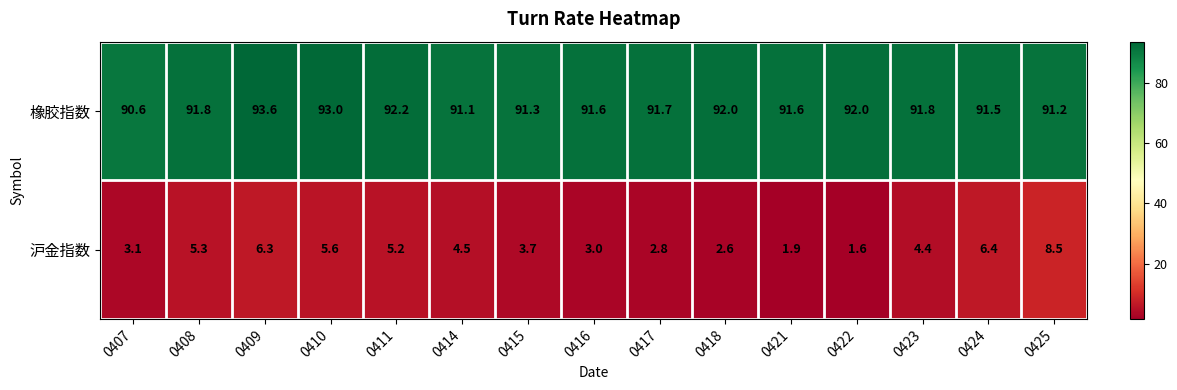

At 0410, list the series in order from smallest to largest.

沪金指数, 橡胶指数